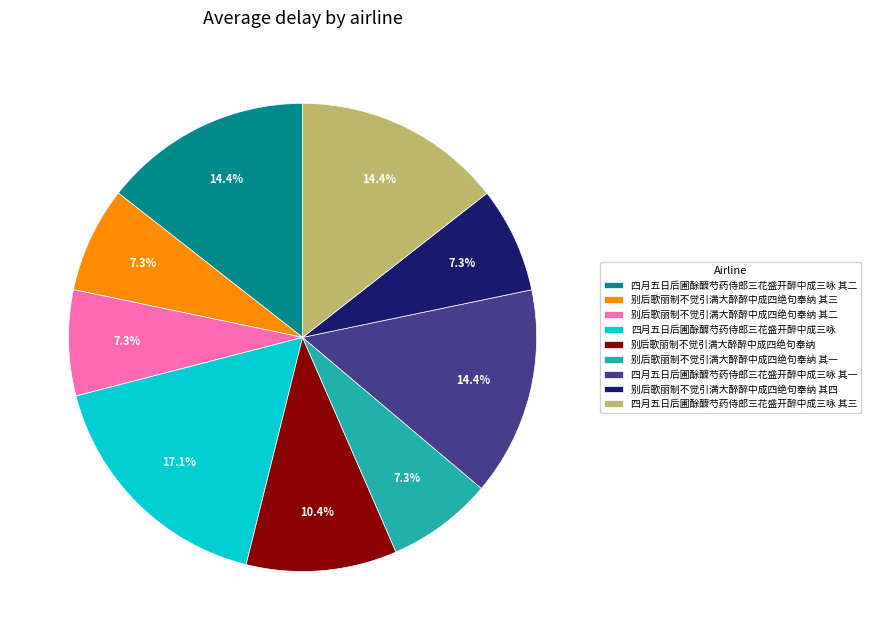

What percentage is NOT represented by 别后歌丽制不觉引满大醉醉中成四绝句奉纳 其二?

92.7%